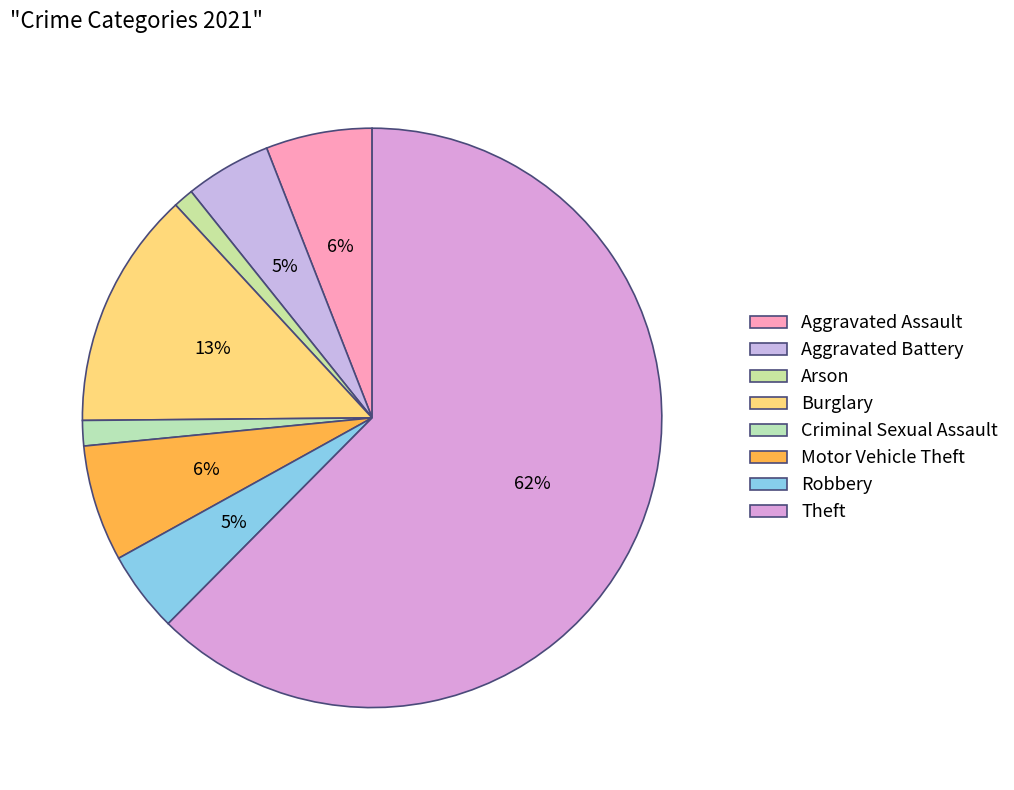

How many slices are in this pie chart?

8